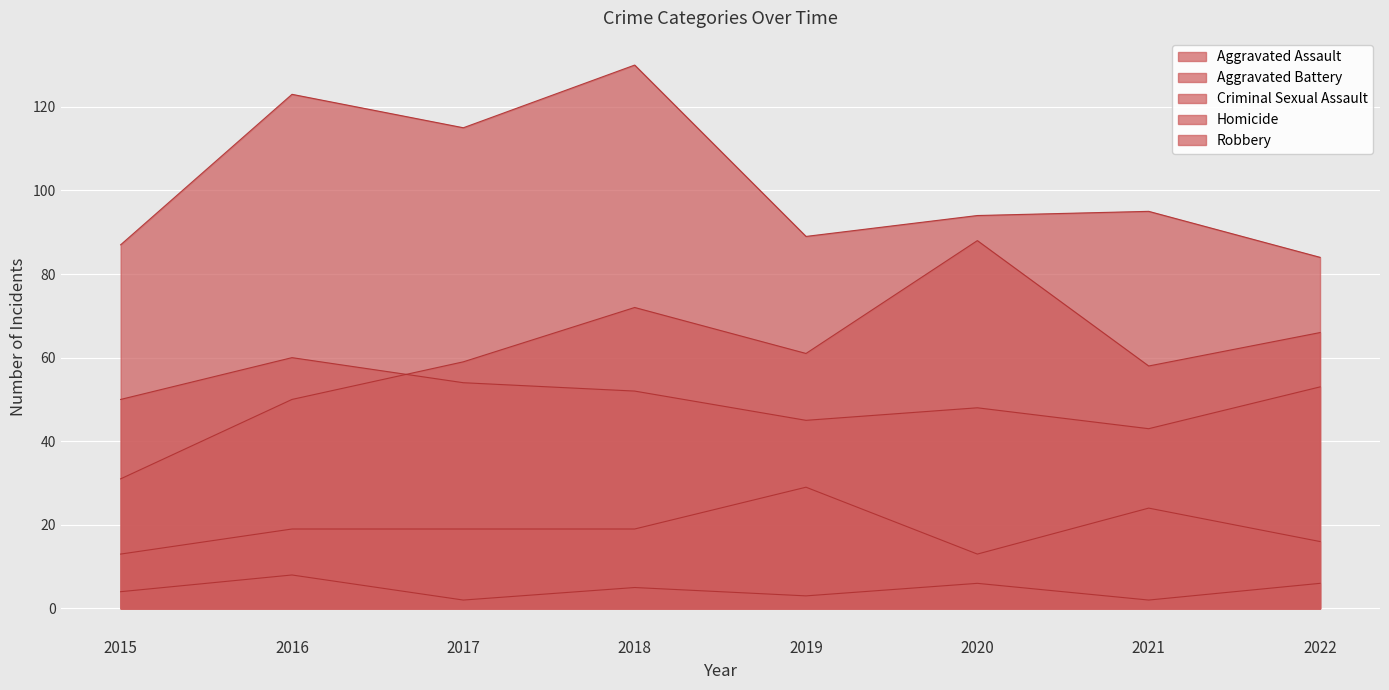

Is it true that Homicide equals 7 at 2018?

False